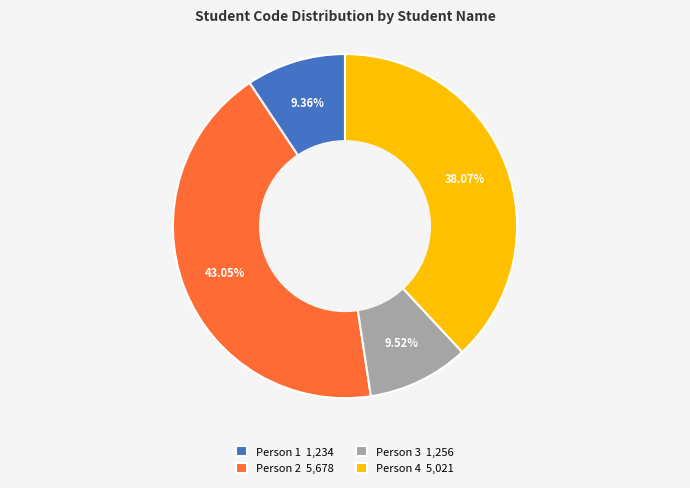

Does any single category account for the majority?

No